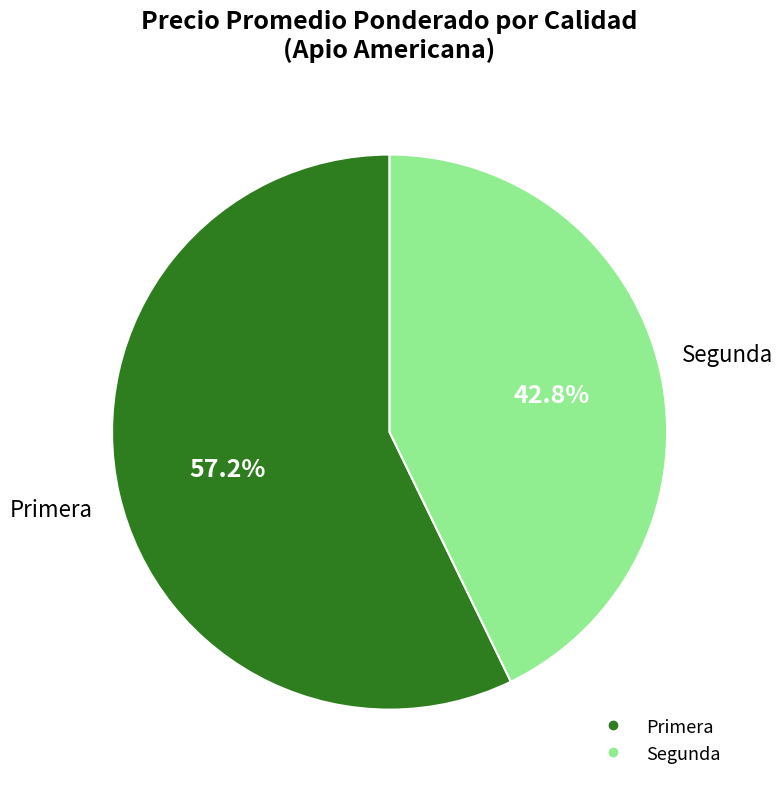

Is it true that Segunda is 13% of the pie?

False